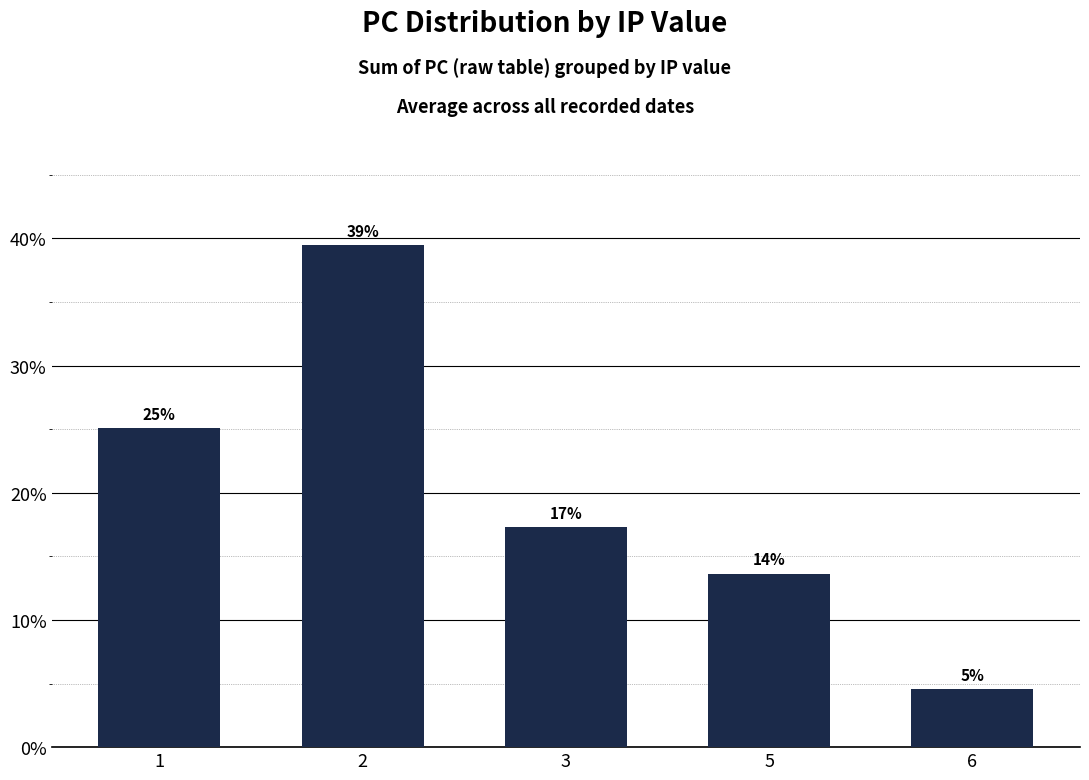

List the labels in order of value, largest first.

2, 1, 3, 5, 6